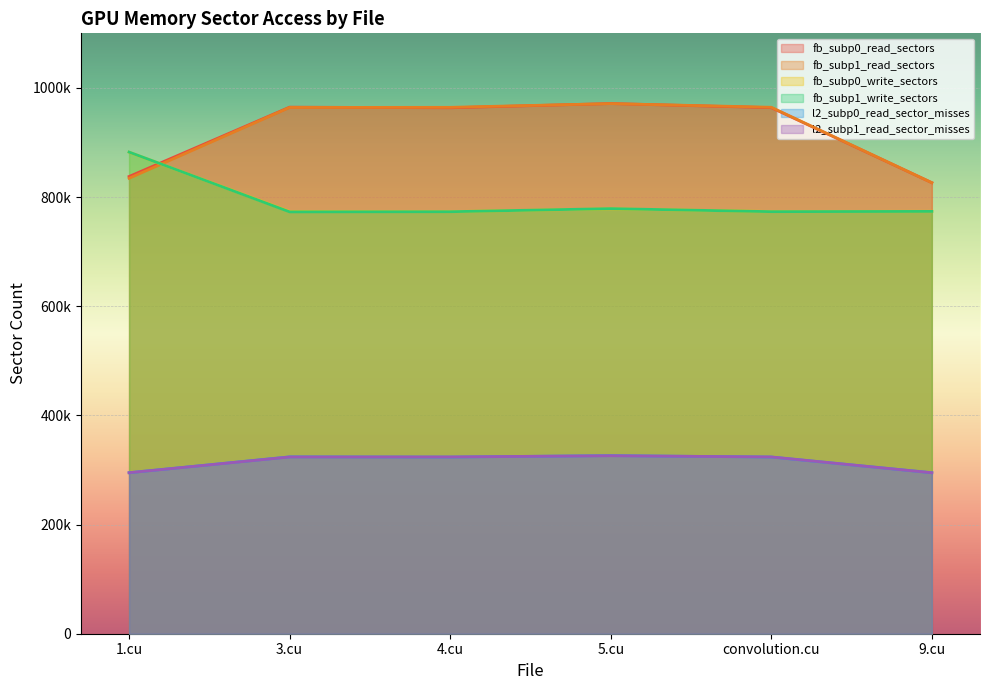

Rank the categories by fb_subp0_write_sectors value from highest to lowest.

1.cu, 5.cu, 9.cu, 3.cu, convolution.cu, 4.cu